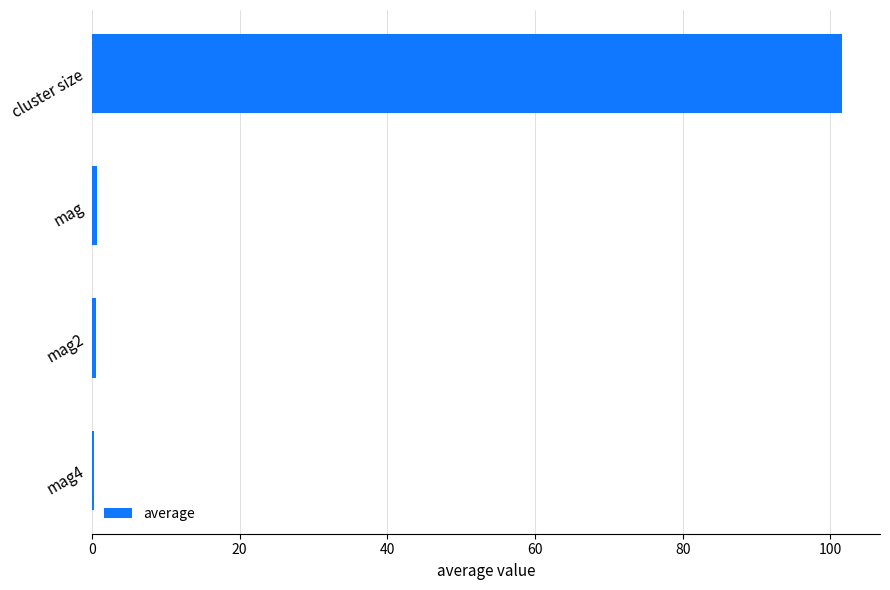

Which category has the highest value across all series?

cluster size